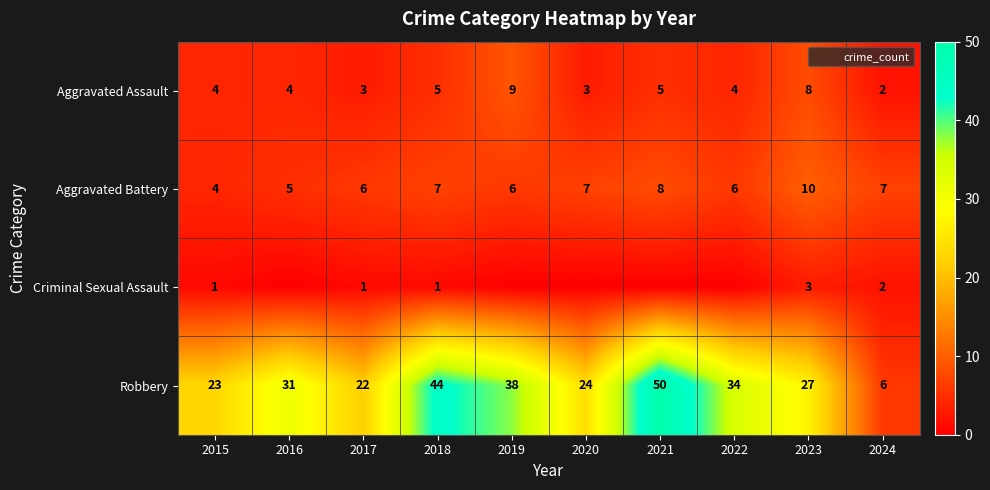

What is the sum of all Aggravated Assault values?

47